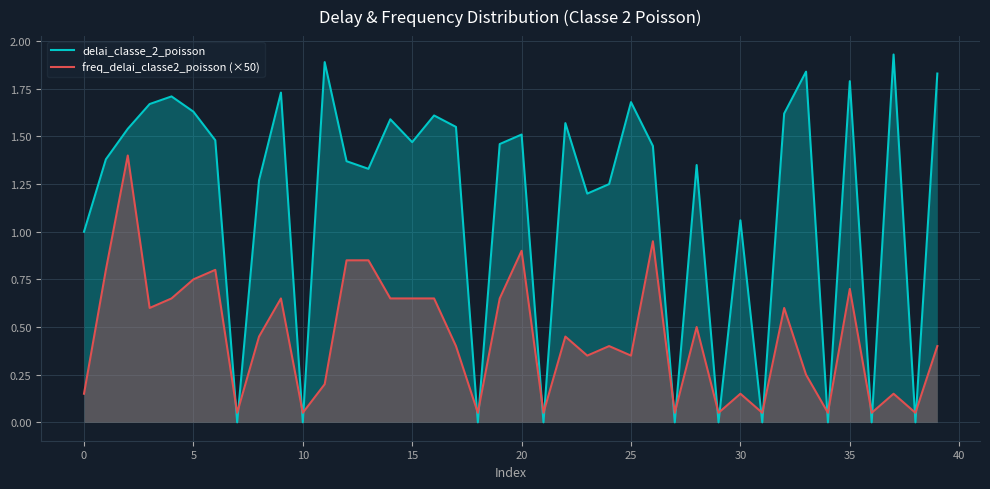

List the series in order of their overall mean, lowest first.

freq_delai_classe2_poisson (×50), delai_classe_2_poisson